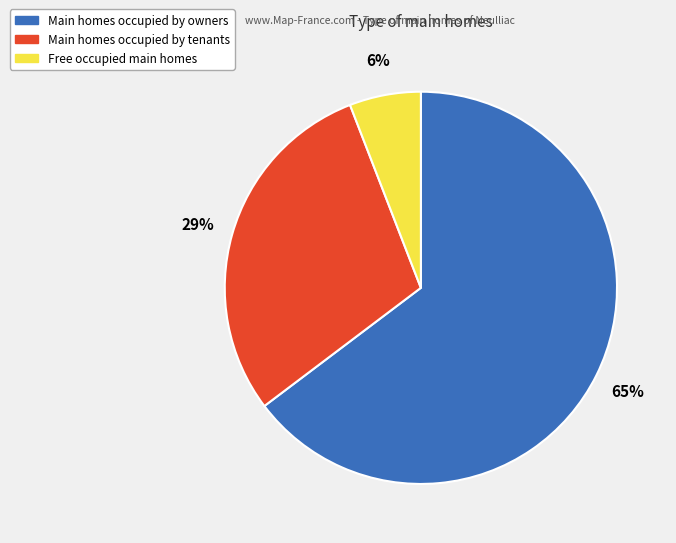

To the nearest percent, what is the average slice percentage?

33%